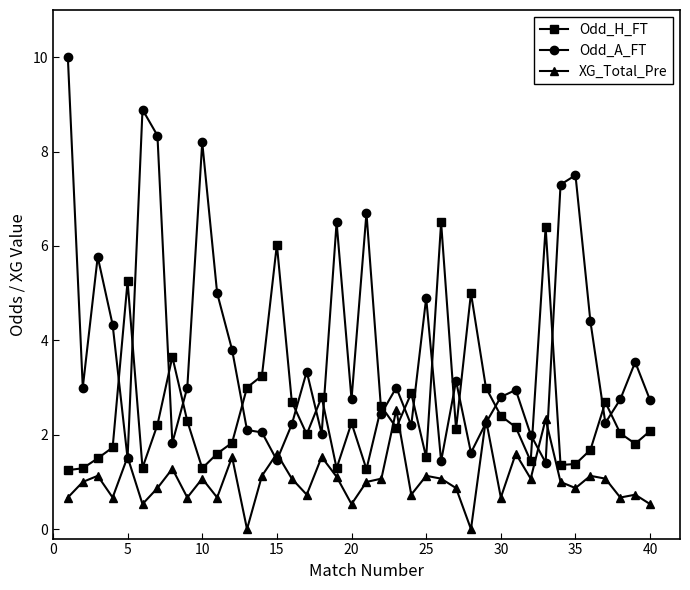

What is the value of the XG_Total_Pre point at the 22nd from the left?

1.1